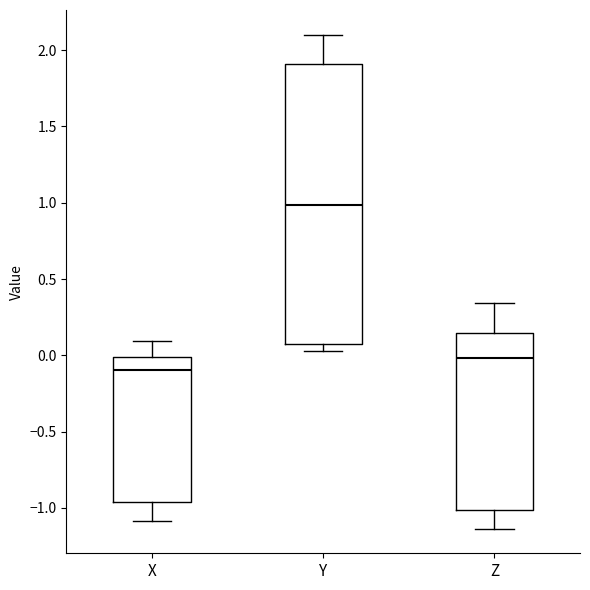

Reading left to right, transcribe this box plot: for each box, give where its median line is, the range the box spans, and where its two whiskers end, as read against the y-axis. The values are not printed on the chart, so give them approximately, as read against the axis.

X: median -0.10, box -0.95 to 0.00, whiskers -1.10 to 0.10
Y: median 1.00, box 0.10 to 1.90, whiskers 0.05 to 2.10
Z: median 0.00, box -1.00 to 0.15, whiskers -1.15 to 0.35